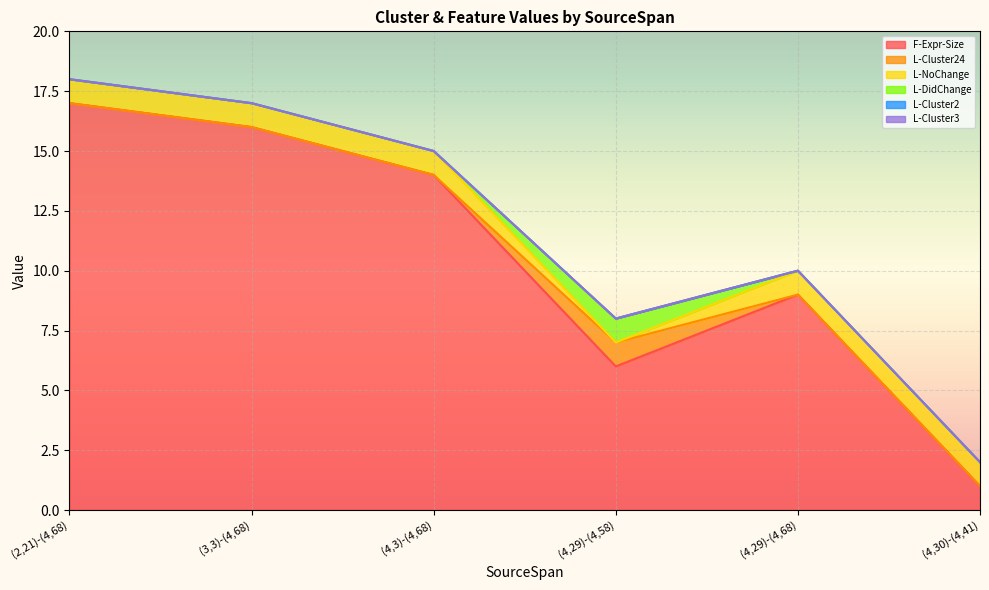

Which series changed the most between (4,29)-(4,68) and (4,30)-(4,41)?

F-Expr-Size